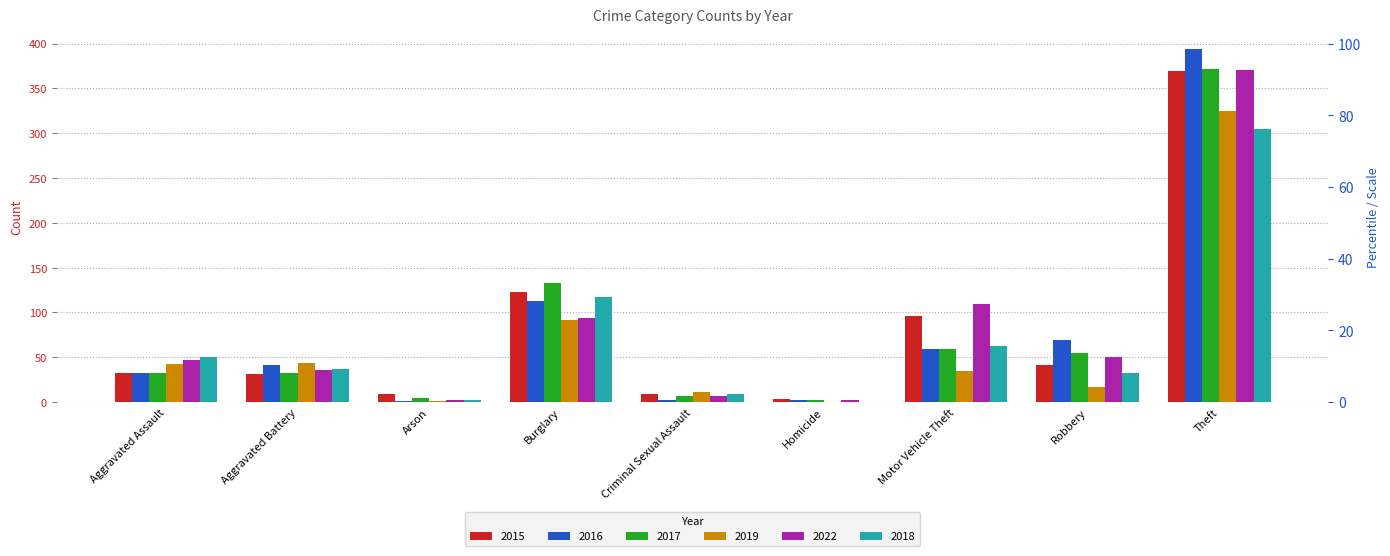

At which category is the sum across all series the highest?

Theft